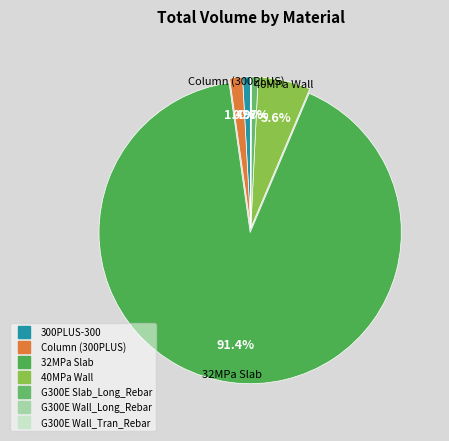

Which category accounts for the majority?

32MPa Slab